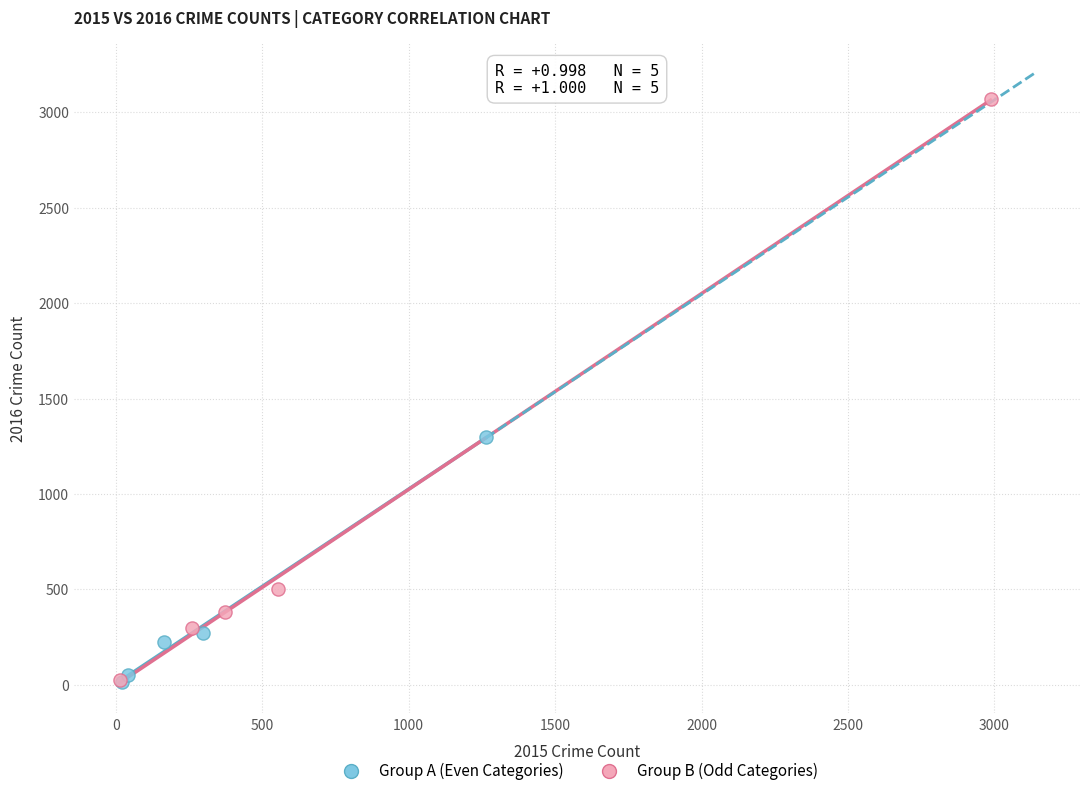

Which series contains the highest Y value?

Group B (Odd Categories)